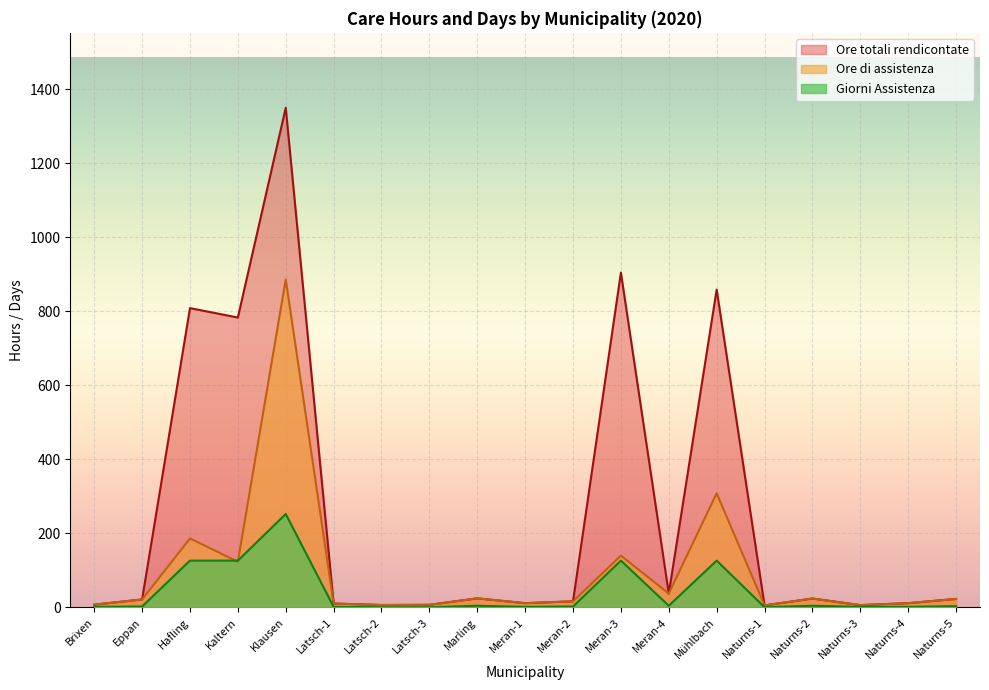

The value of Giorni Assistenza at Naturns-3 is 0.4. True or false?

False